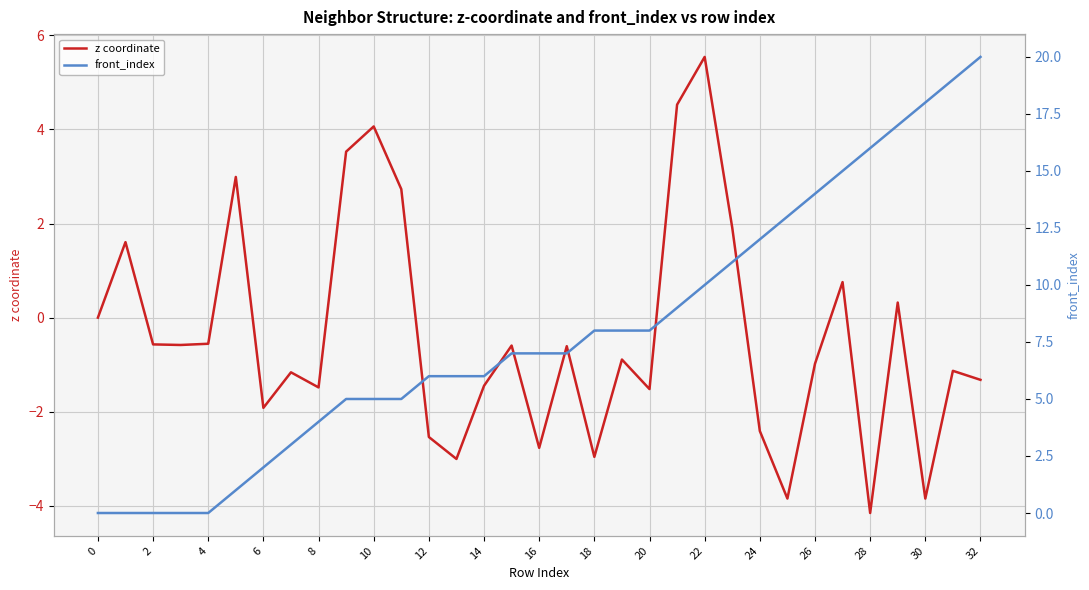

Which label corresponds to the largest value in the chart?

32